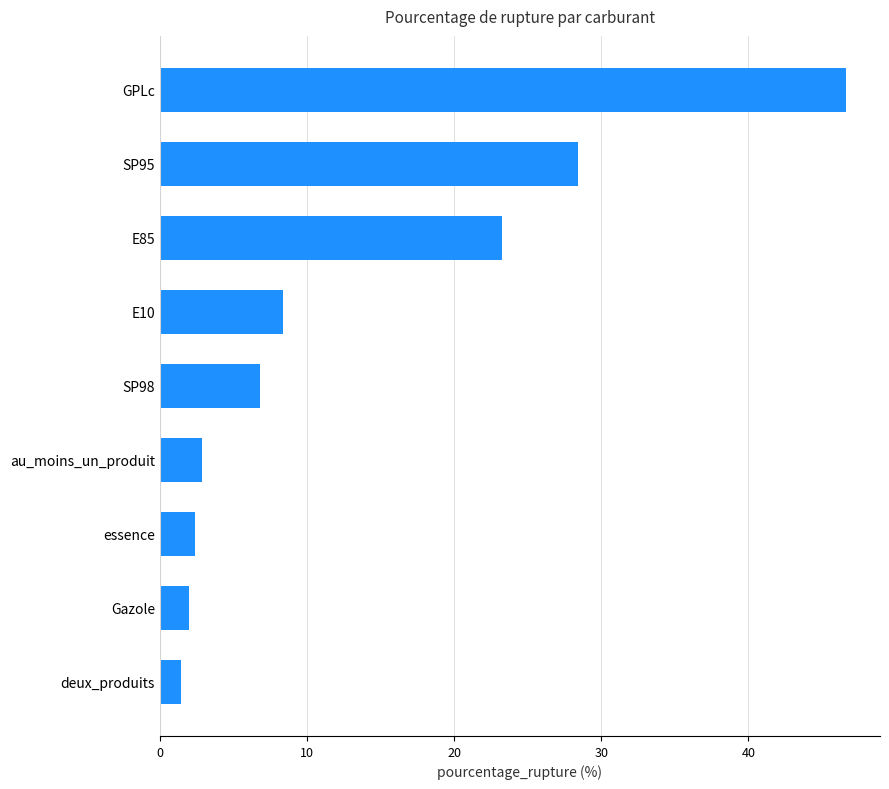

How many bars are there in total?

9